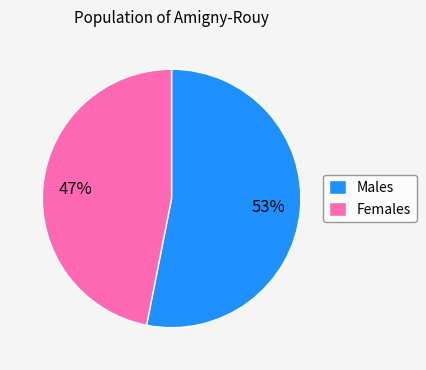

The Males slice represents 63% of the pie. True or false?

False